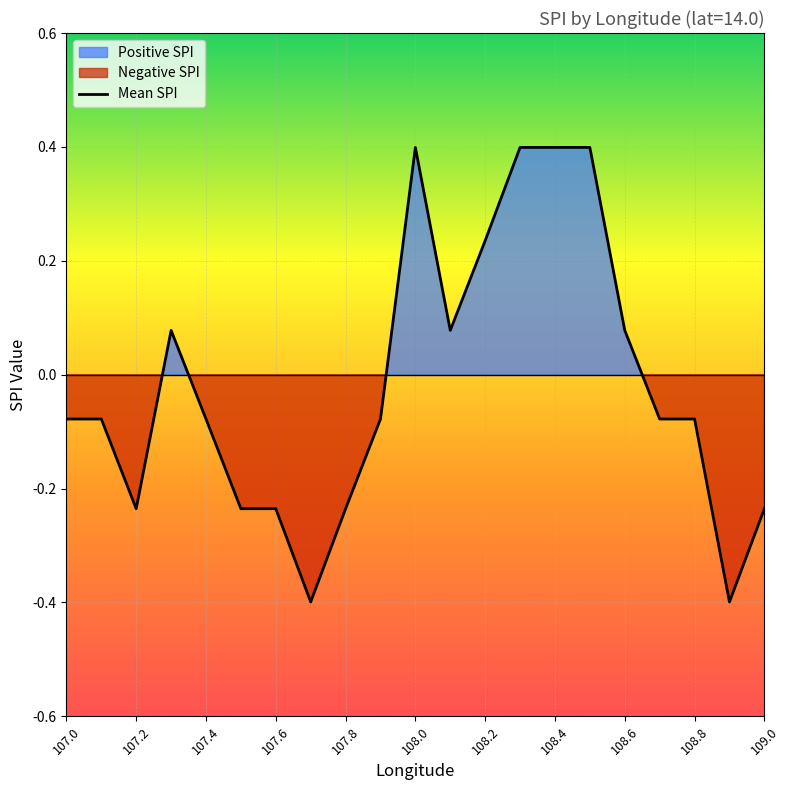

Where is the first local maximum for Negative SPI?

107.2